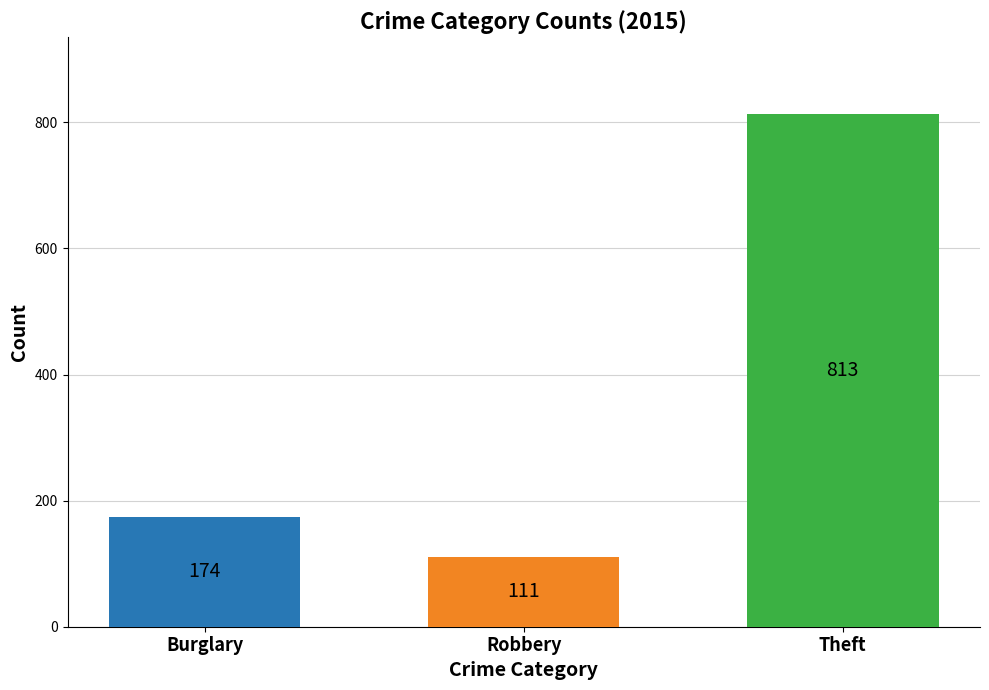

How many series are shown in this chart?

3